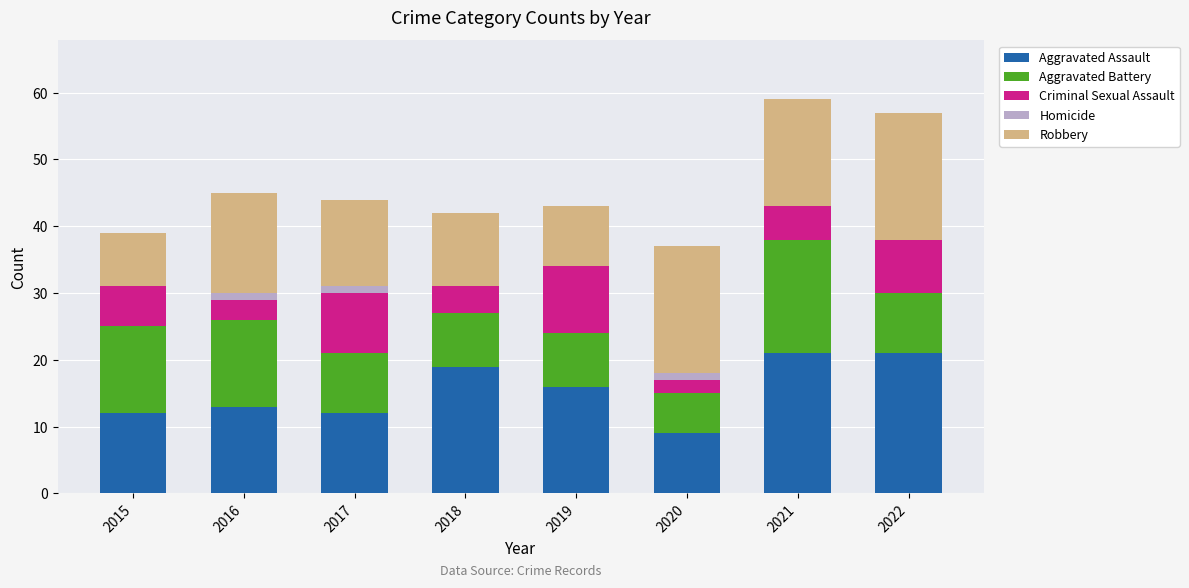

True or false: Aggravated Assault has a value of 6 at 2020.

False